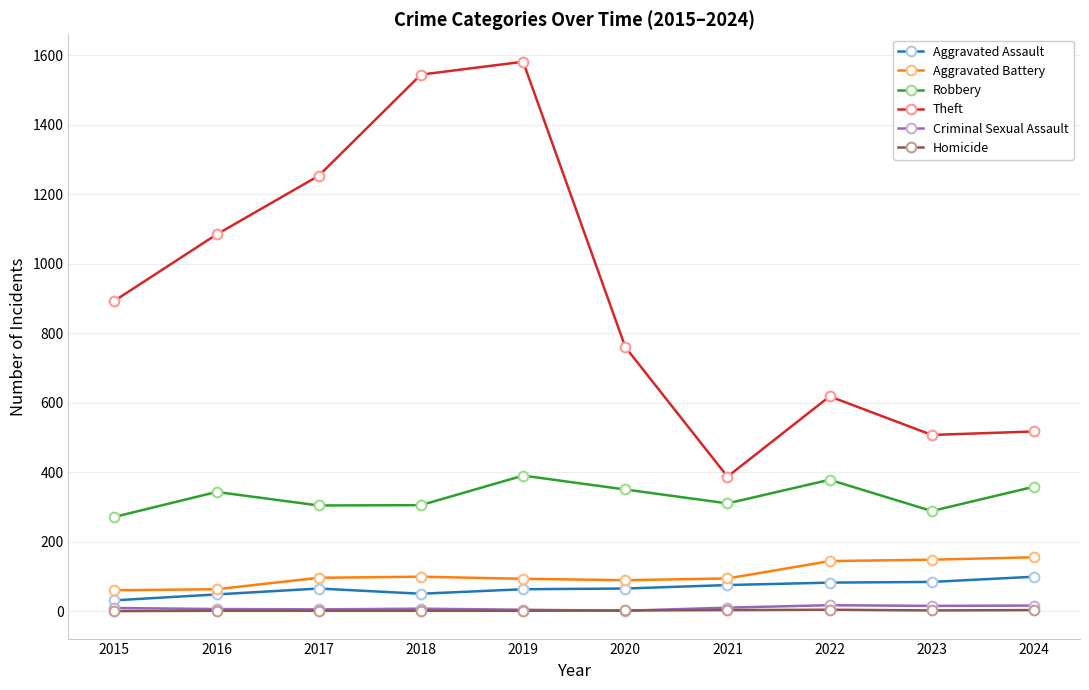

True or false: Theft and Criminal Sexual Assault intersect in this chart.

False